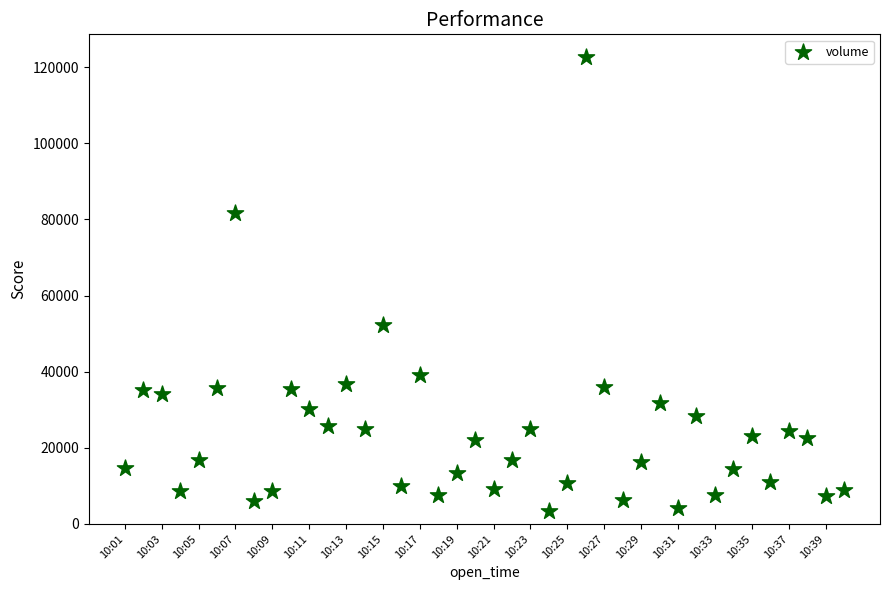

What Y value in the scatter plot is closest to 63039?

52201